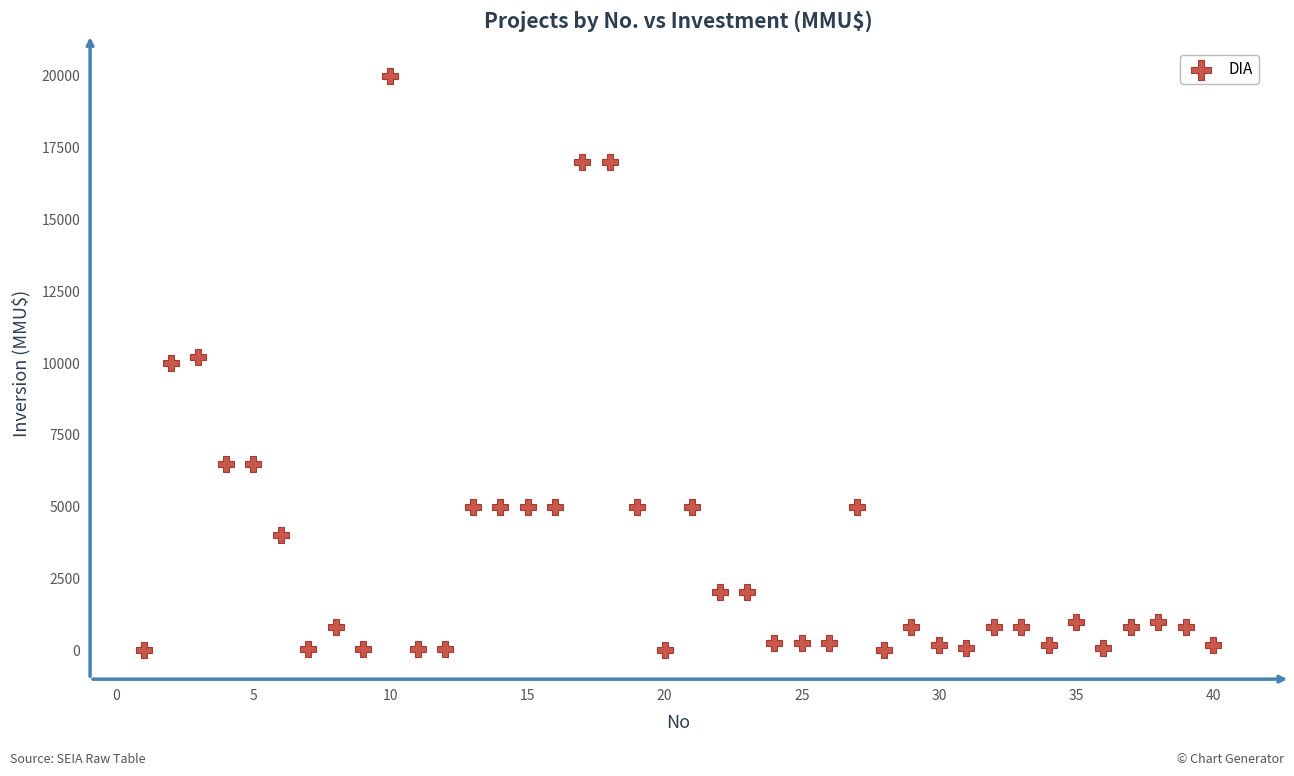

What is the range of Y values (max minus min)?

20000